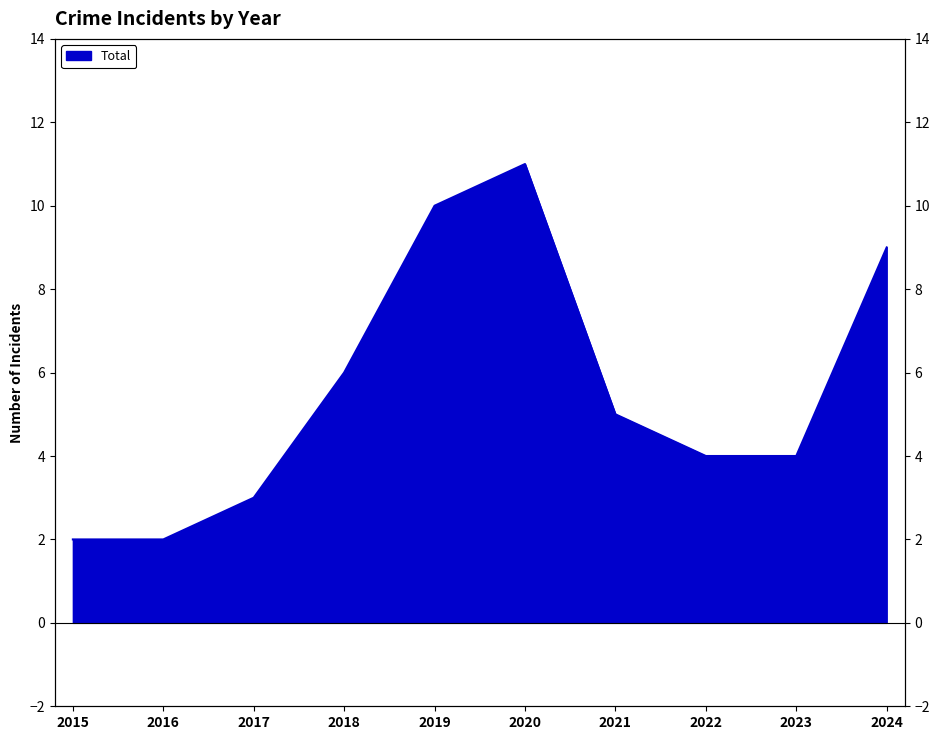

What is the smallest value displayed?

2